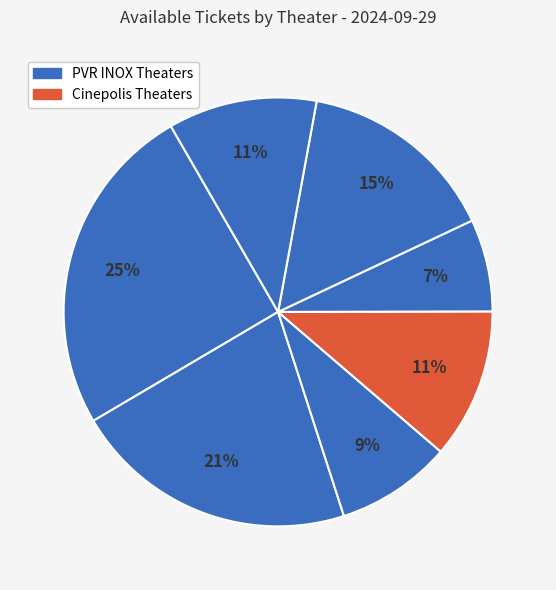

Count the number of slices in the pie.

7